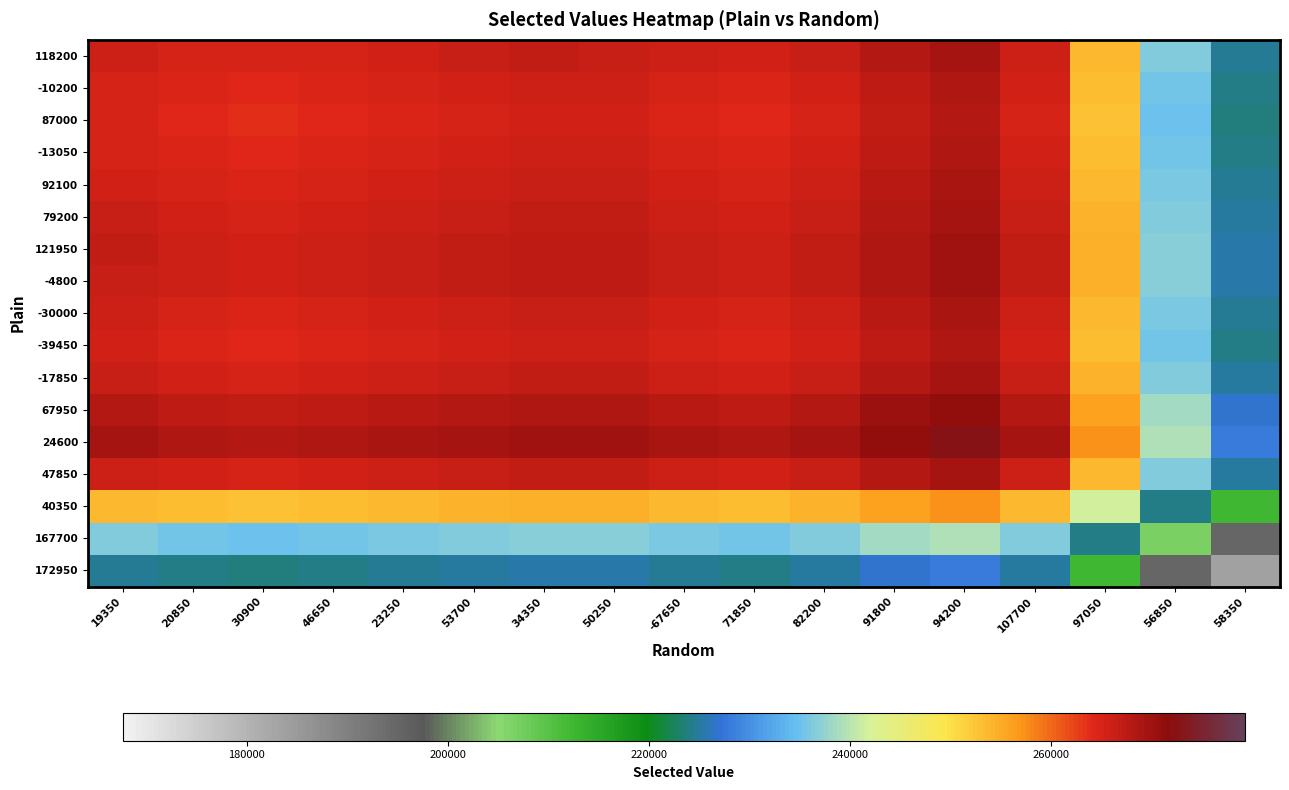

What is the greatest value displayed?

272669.1